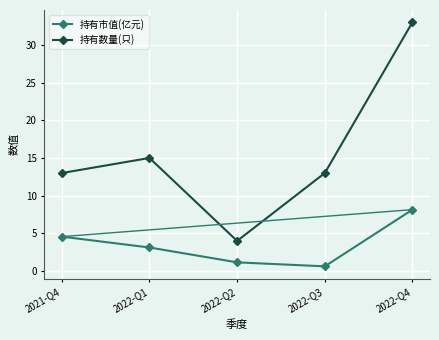

List the series in order of their overall mean, highest first.

持有数量(只), 持有市值(亿元)